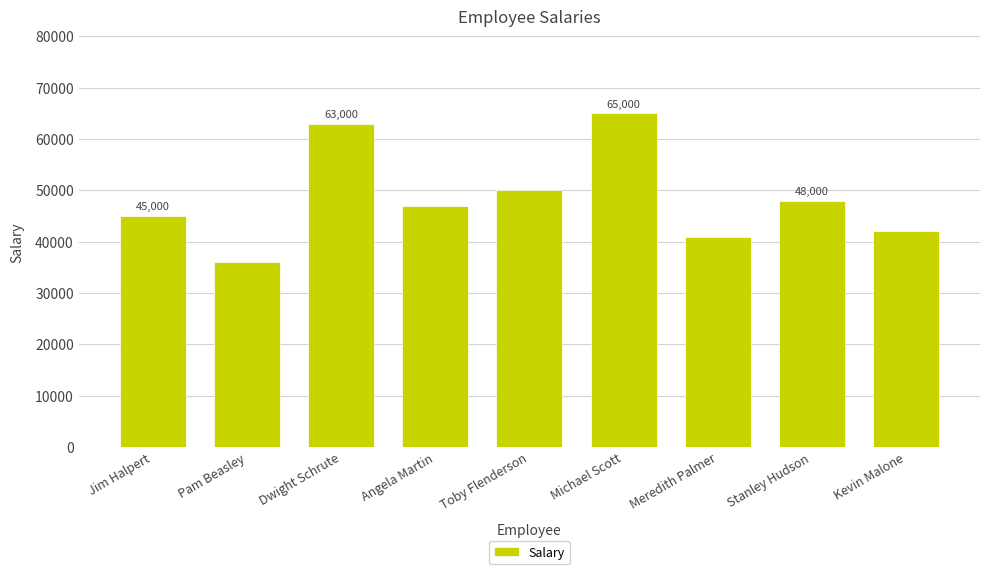

Are the bars grouped side by side (vs. stacked)?

No